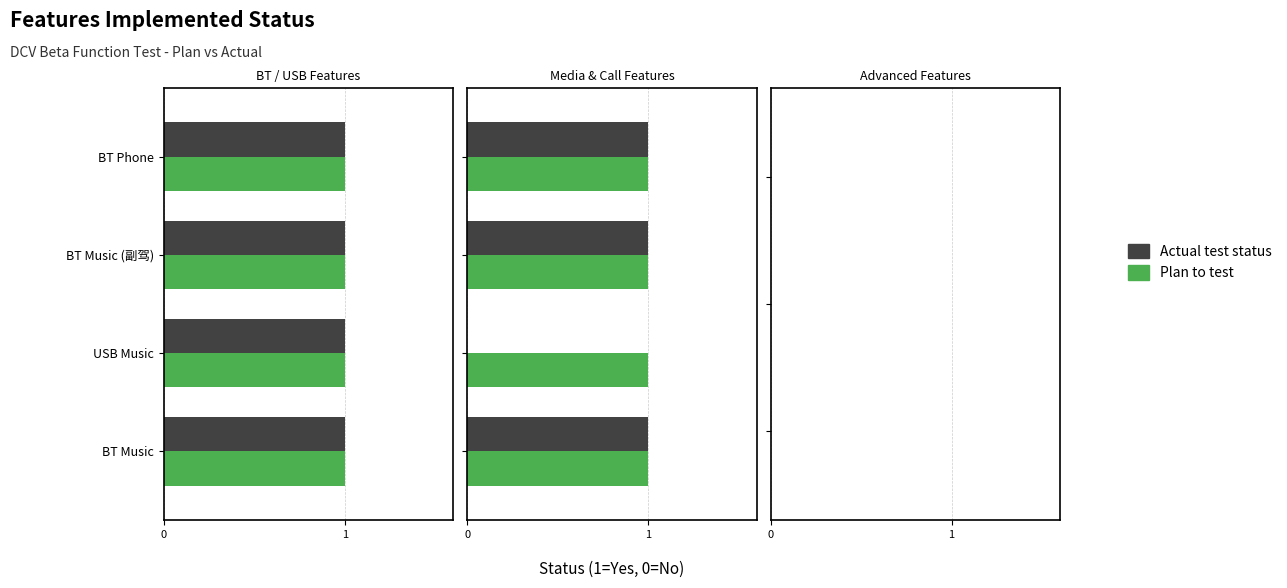

What is the average value of the Actual test status series?

1